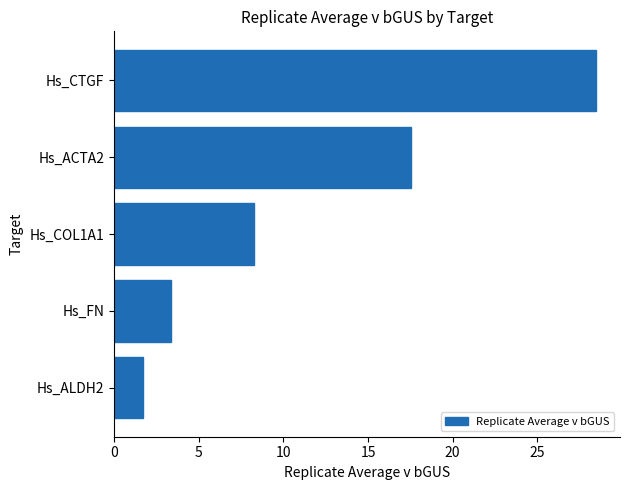

What is the sum of all values?

59.4